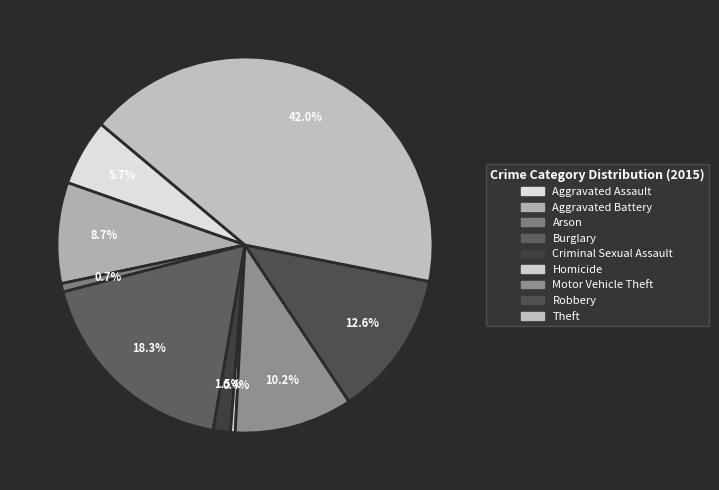

How many slices are in this pie chart?

9